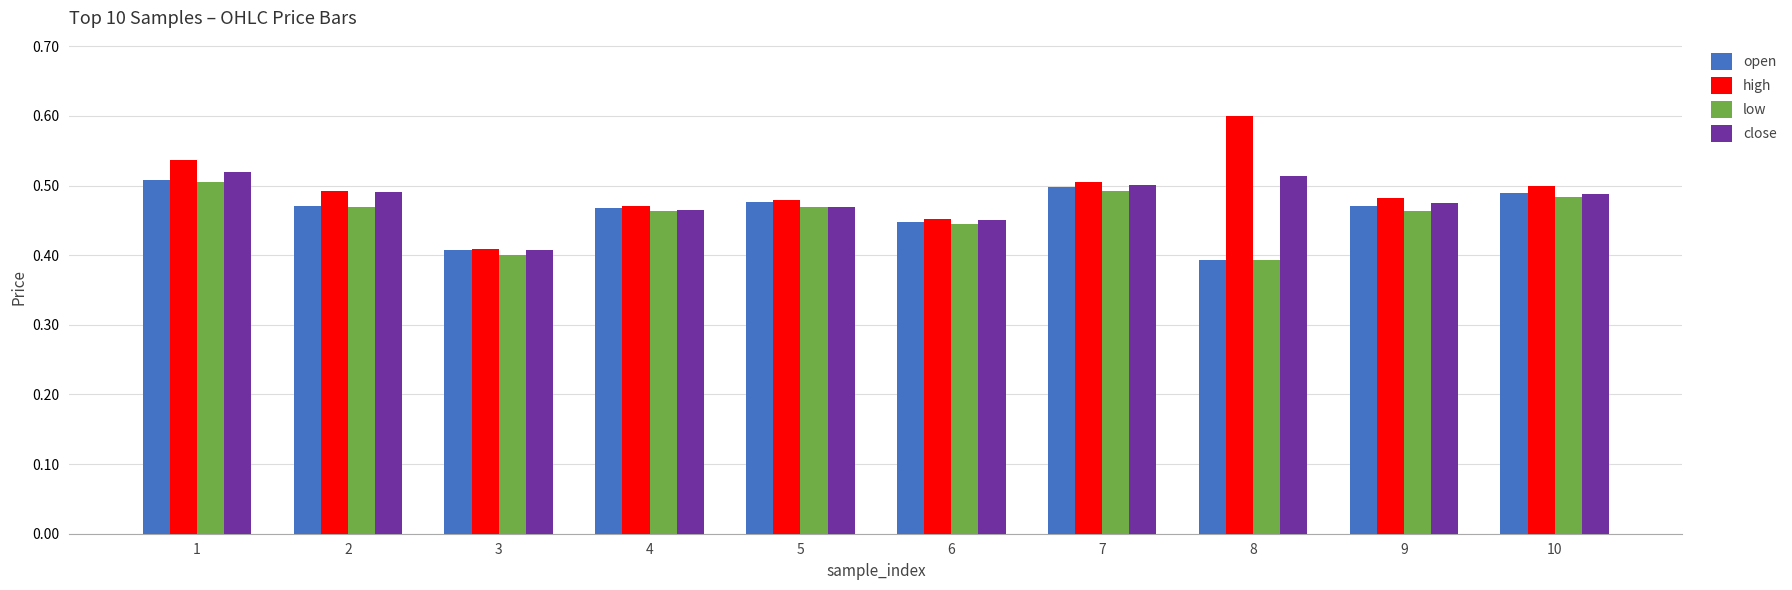

At which category is the sum across all series the highest?

1